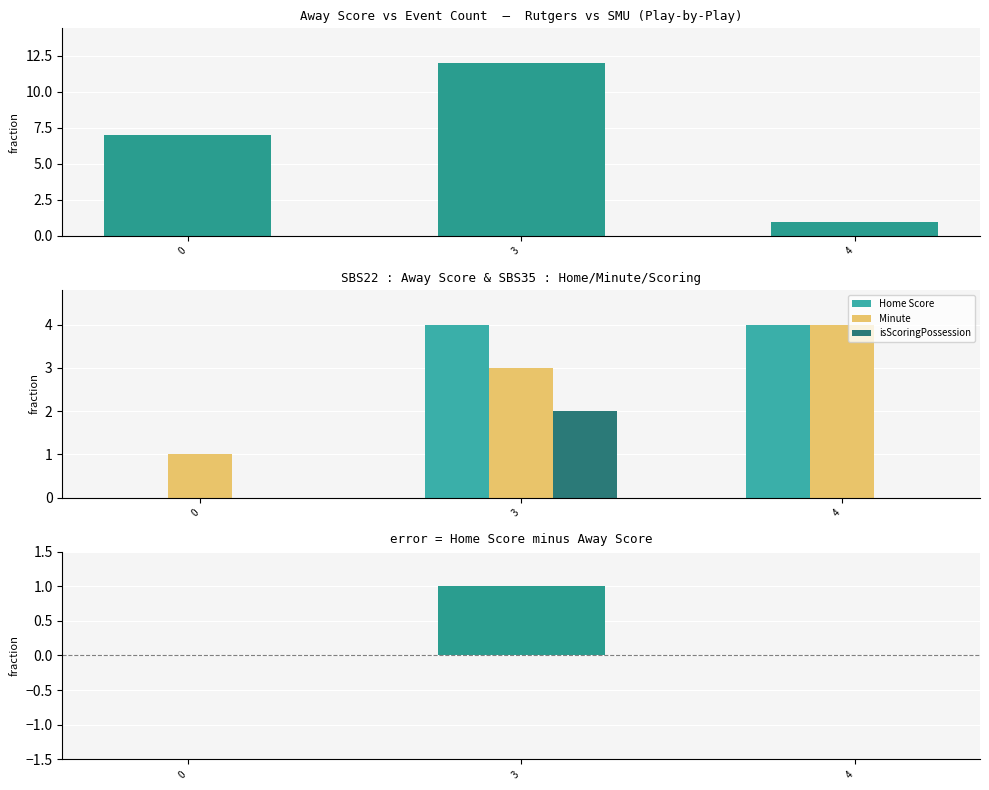

At which category is the sum across all series the highest?

3